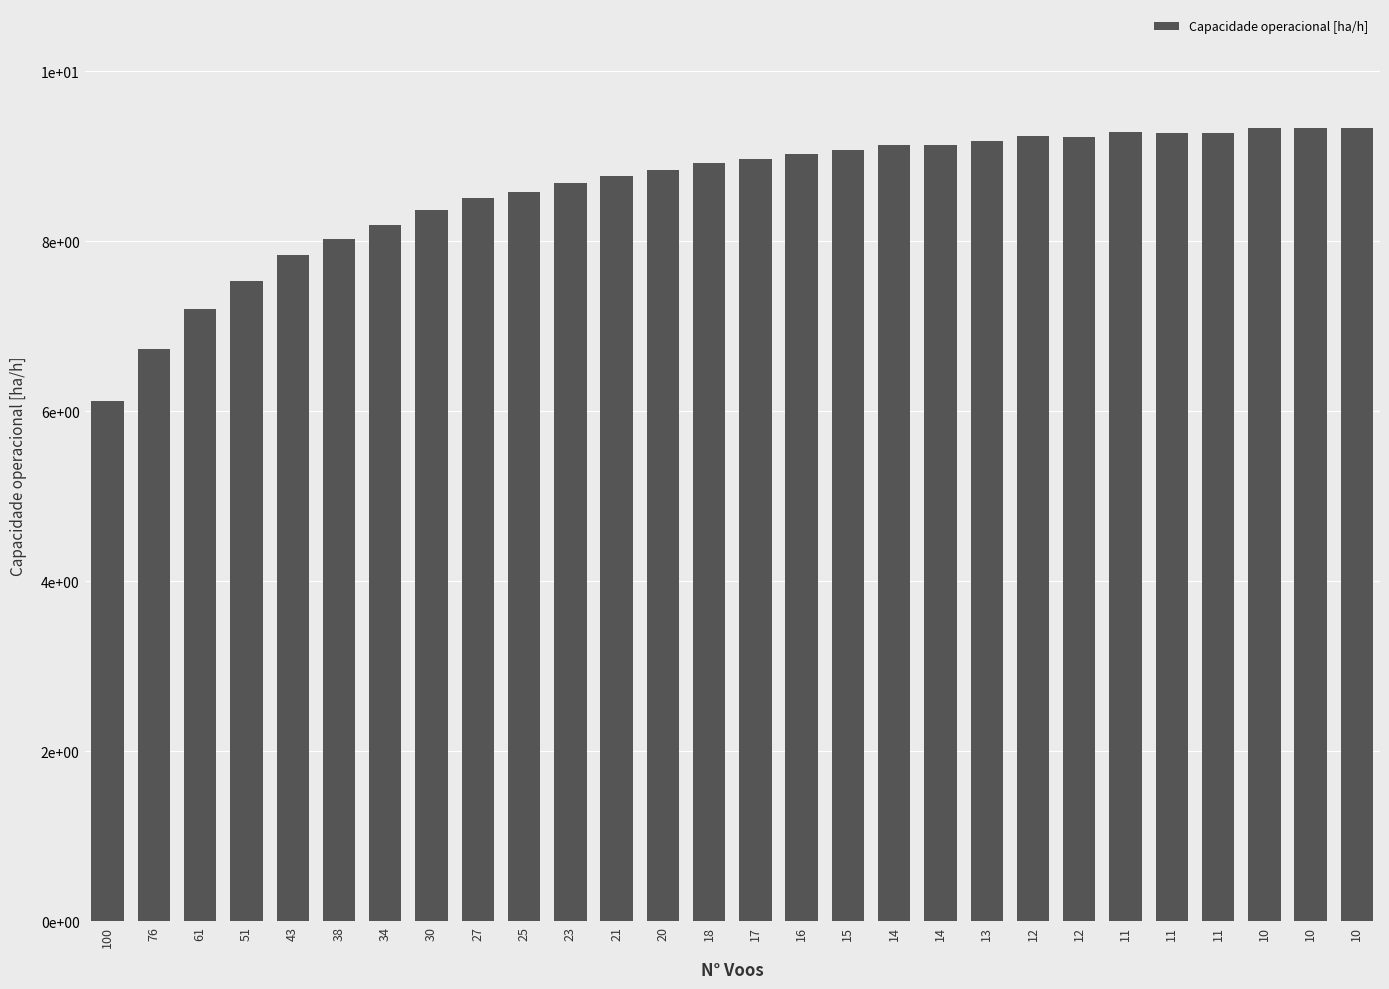

What is the difference between the maximum and minimum values?

3.2